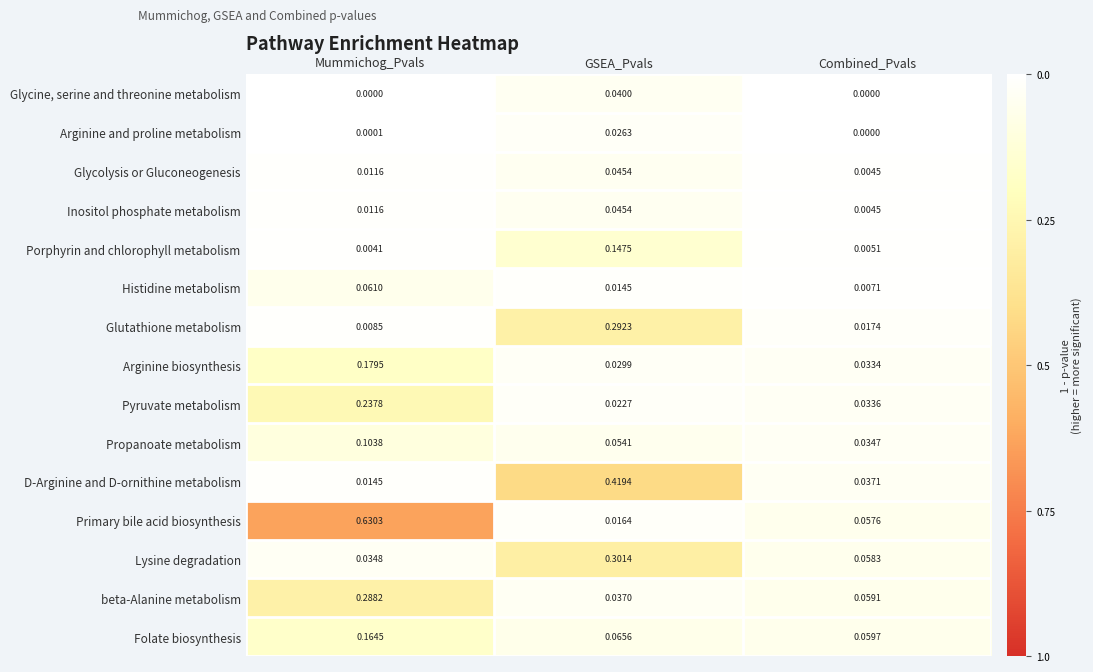

Which series has the widest spread of values?

Primary bile acid biosynthesis